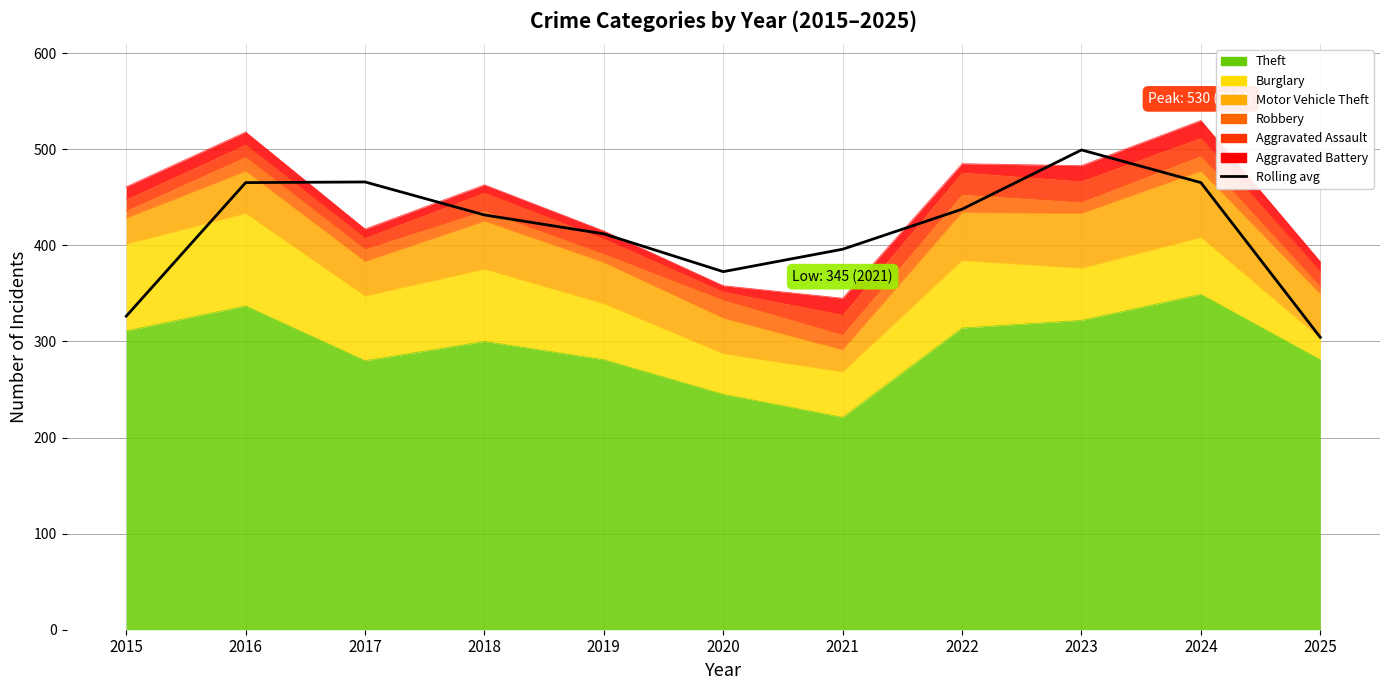

True or false: the data has more than 1 interior local peaks.

True